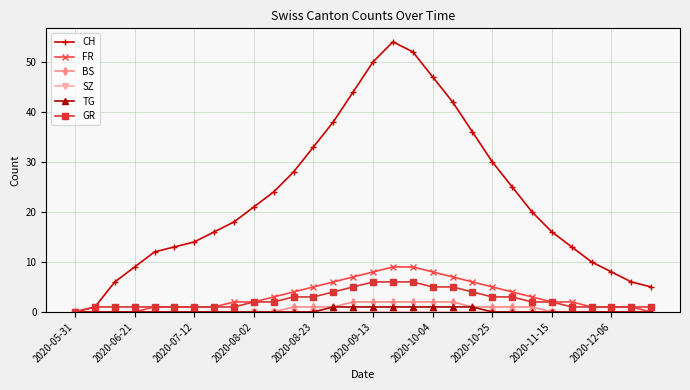

What is the maximum value shown in the chart?

54